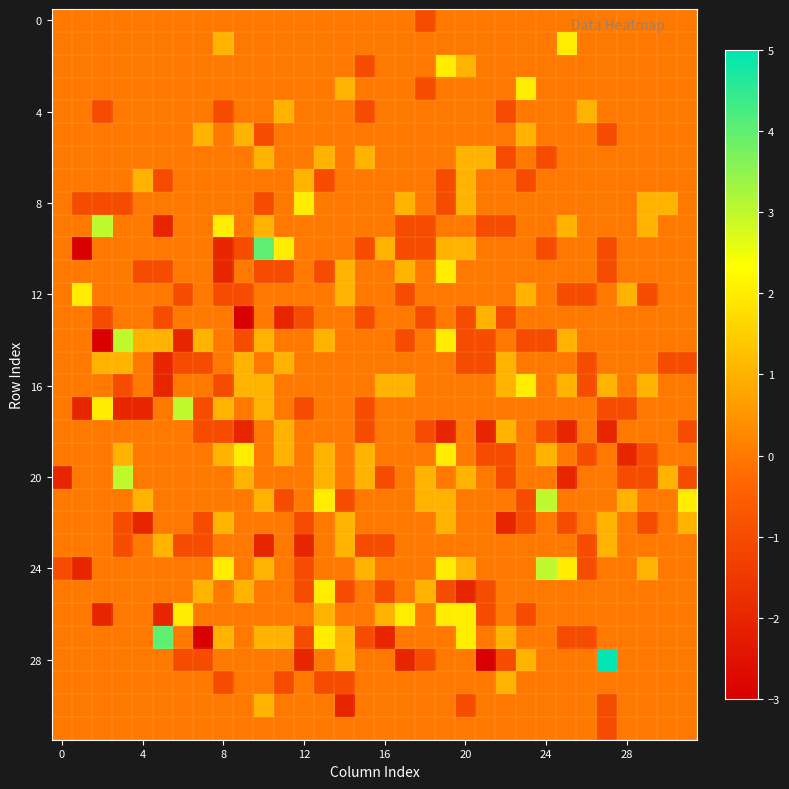

At which category is the sum across all series the highest?

19